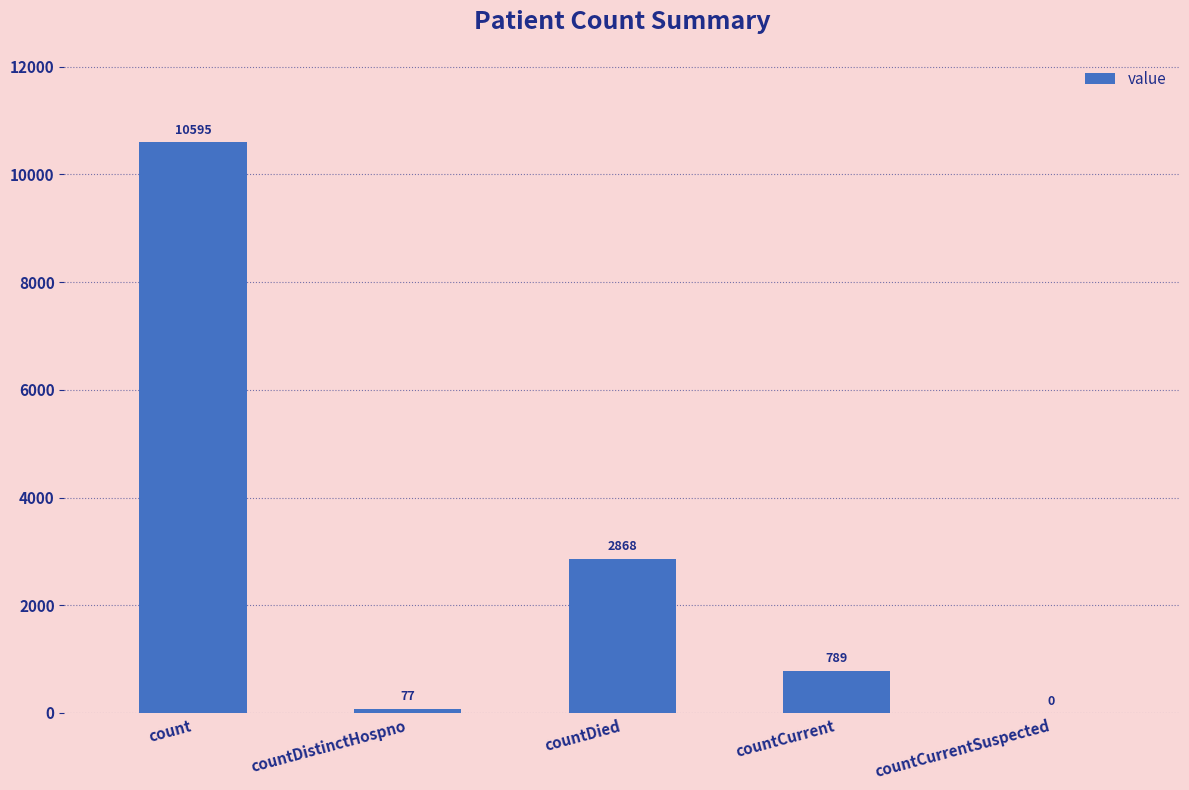

What is the average value?

2866